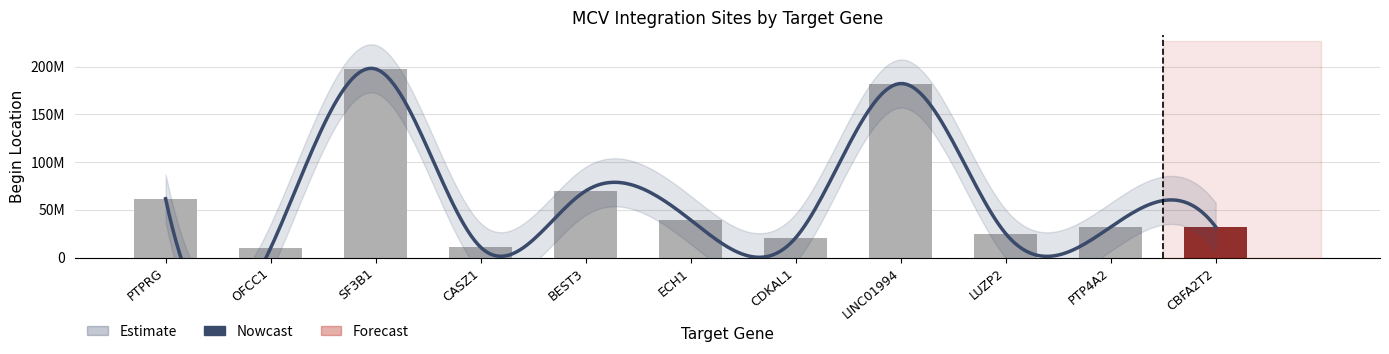

What is the average value?

61867534